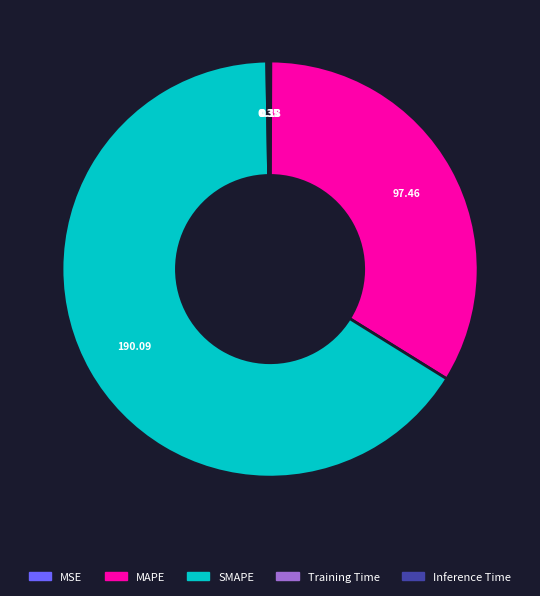

What is the largest slice in the pie chart?

SMAPE